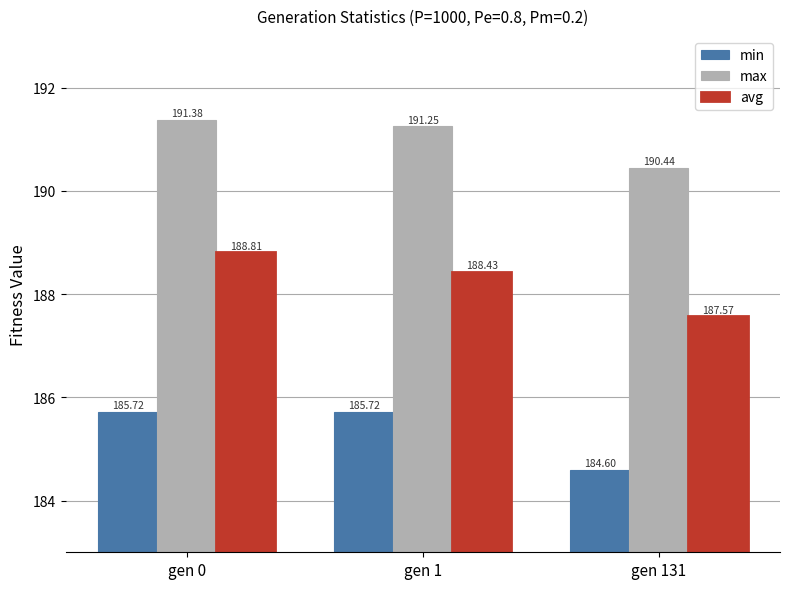

True or false: max has a value of 190.4 at gen 131.

True